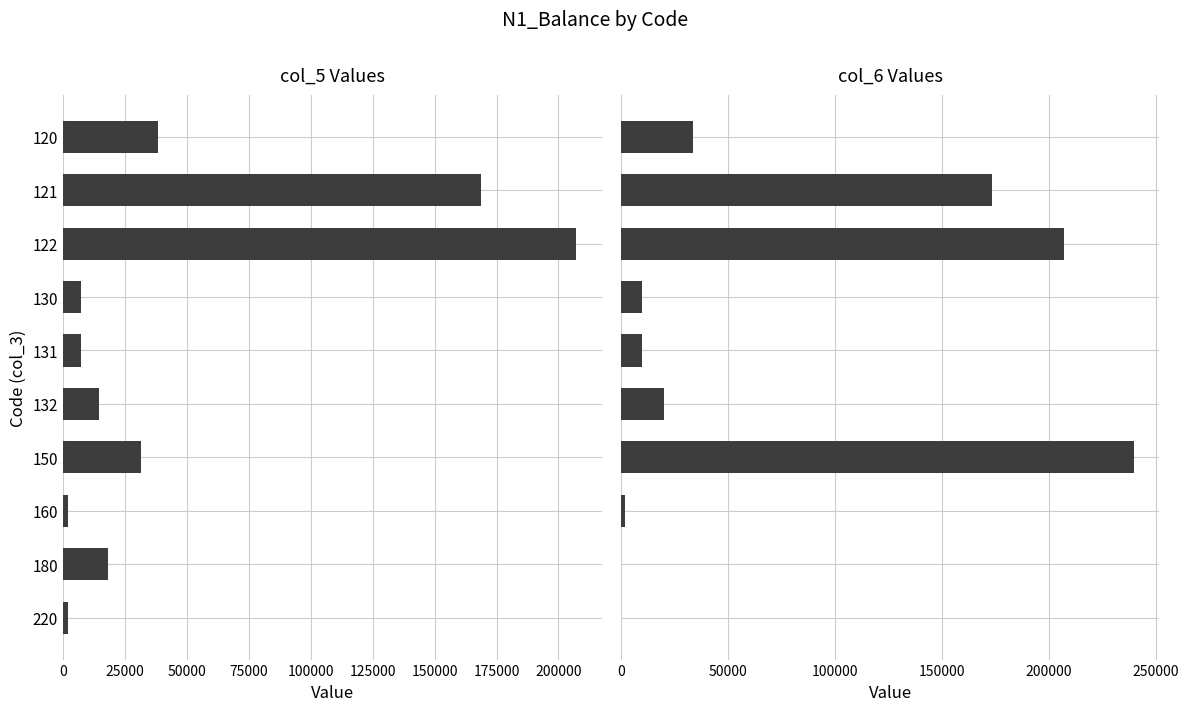

What is the maximum value shown in the chart?

239644.9